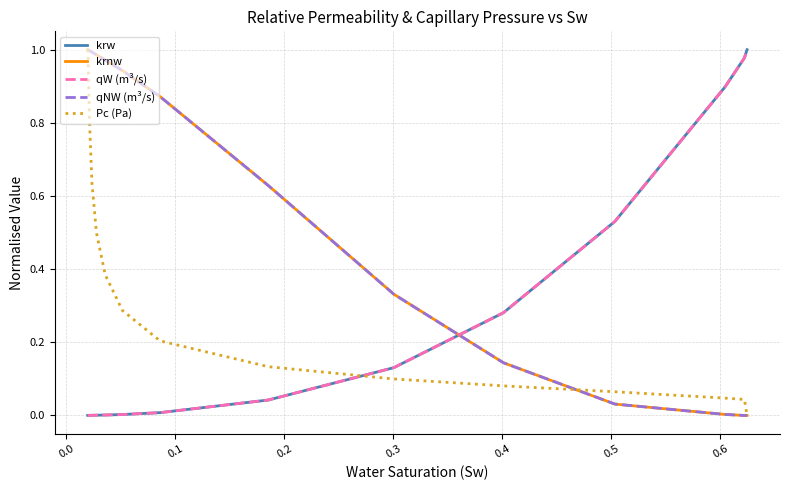

True or false: Pc (Pa) and qW (m³/s) intersect in this chart.

True